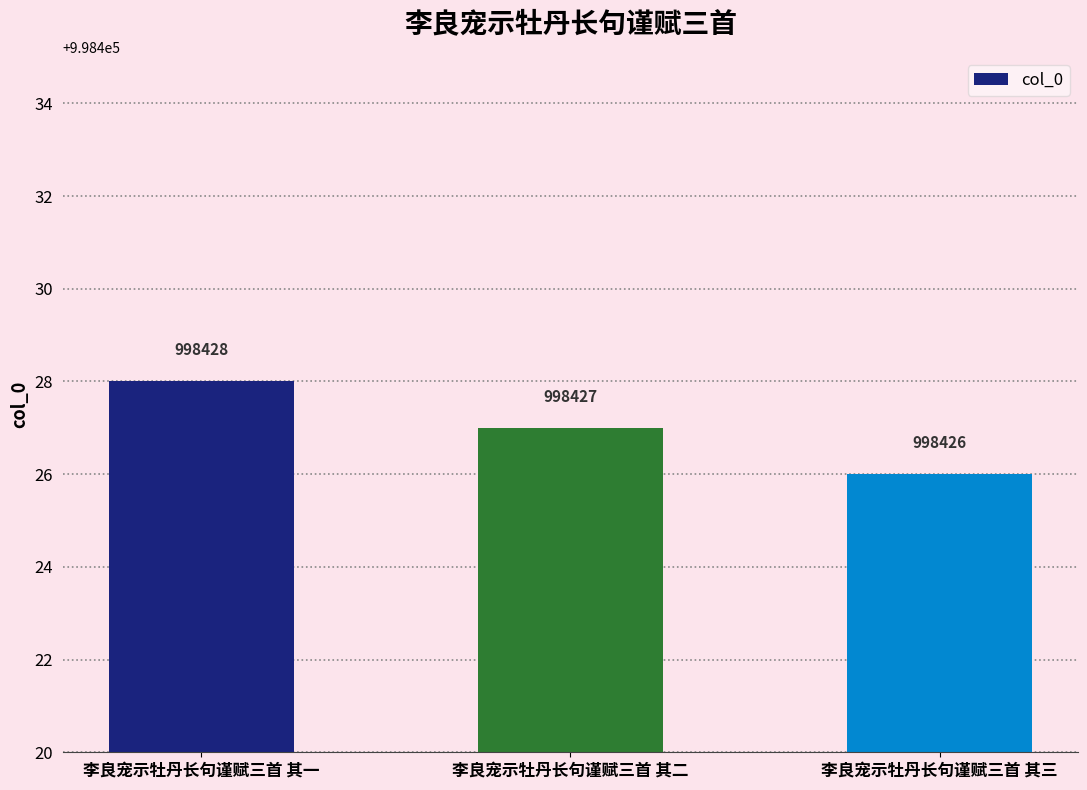

What is the sum of all values?

2995281